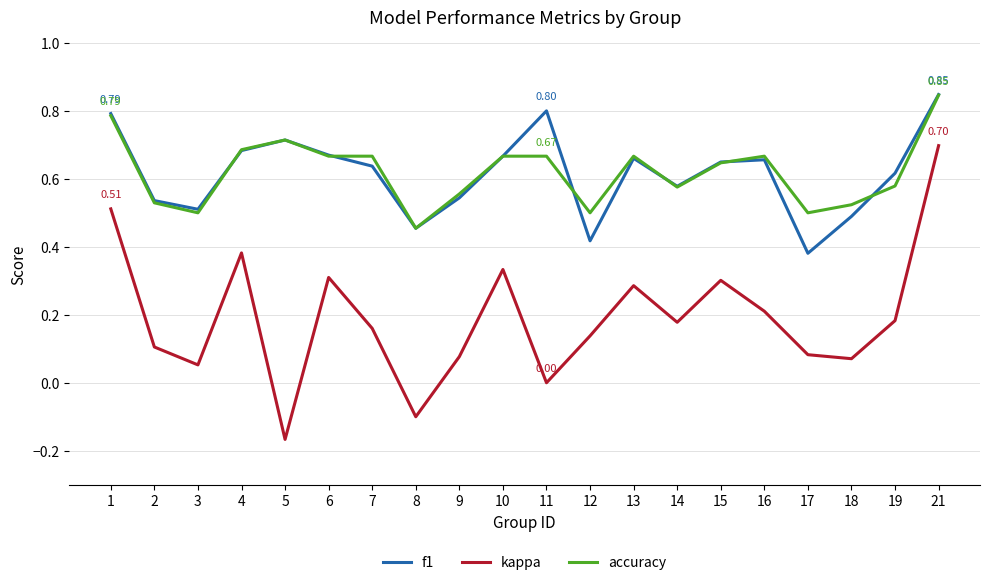

At how many categories does at least one series exceed 0?

20